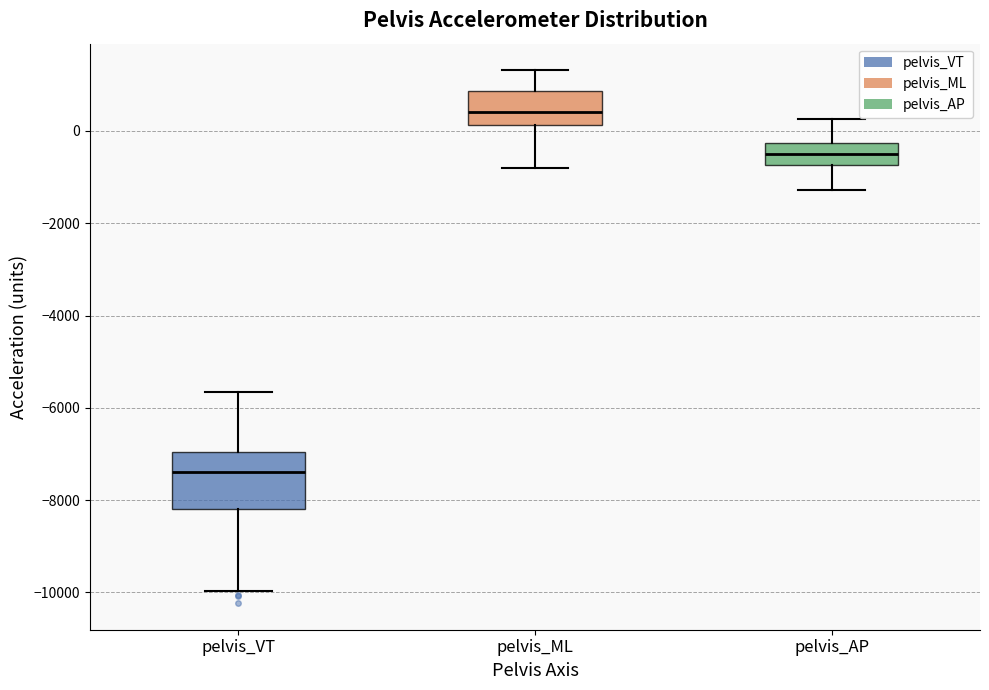

Which box is the tallest, from its lower edge to its upper edge?

pelvis_VT